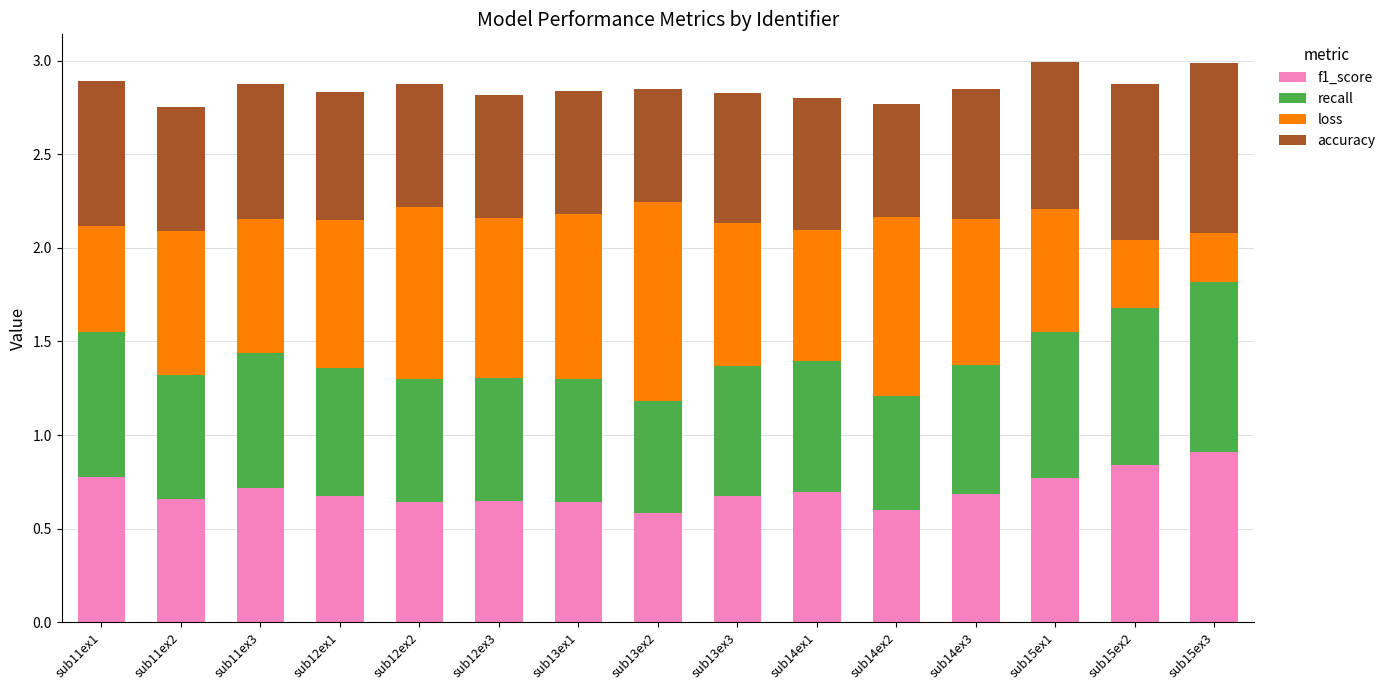

What is the total value across all series at sub15ex3?

3.0